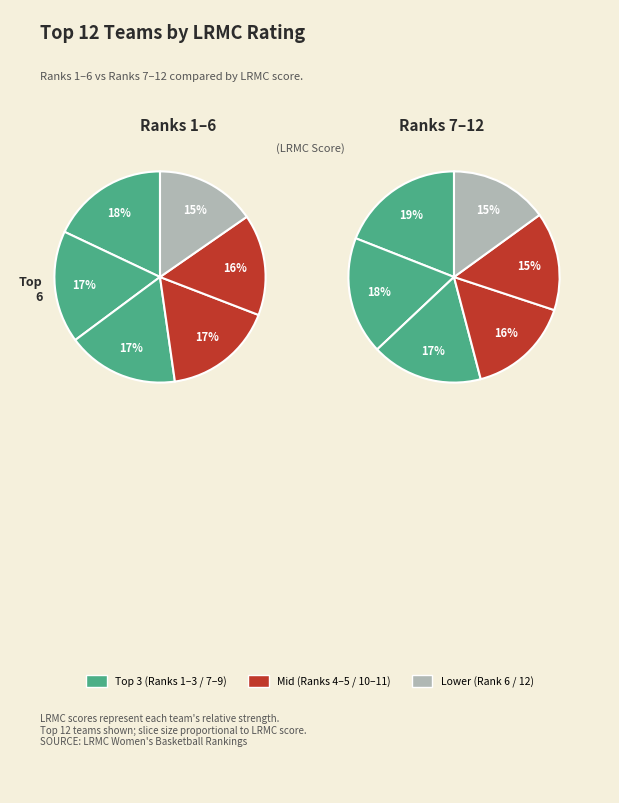

Combined, do Oregon St. and Louisville account for over 50%?

No